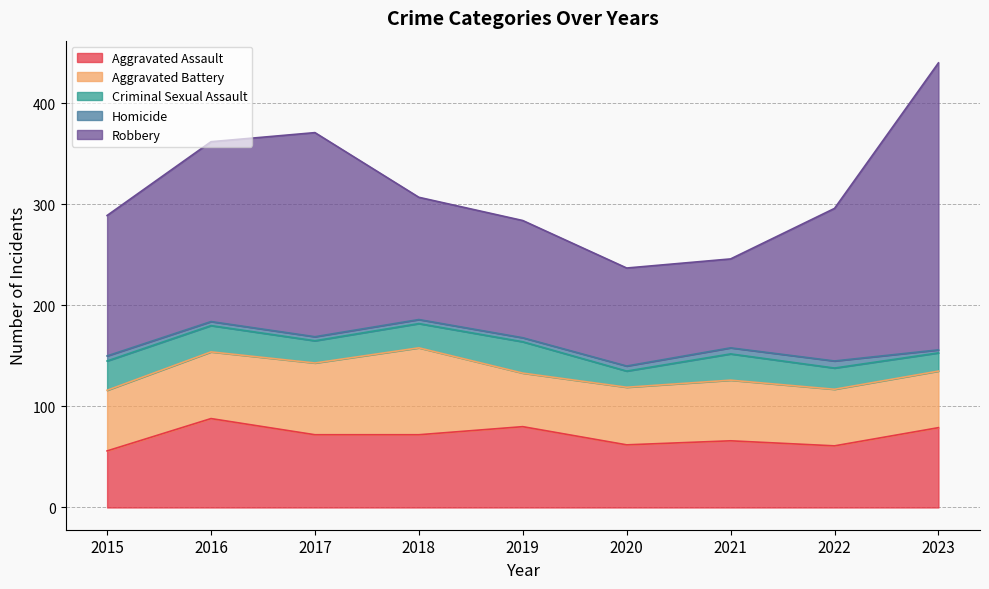

Is the value of Aggravated Assault at 2016 greater than the value of Aggravated Battery at 2017?

Yes